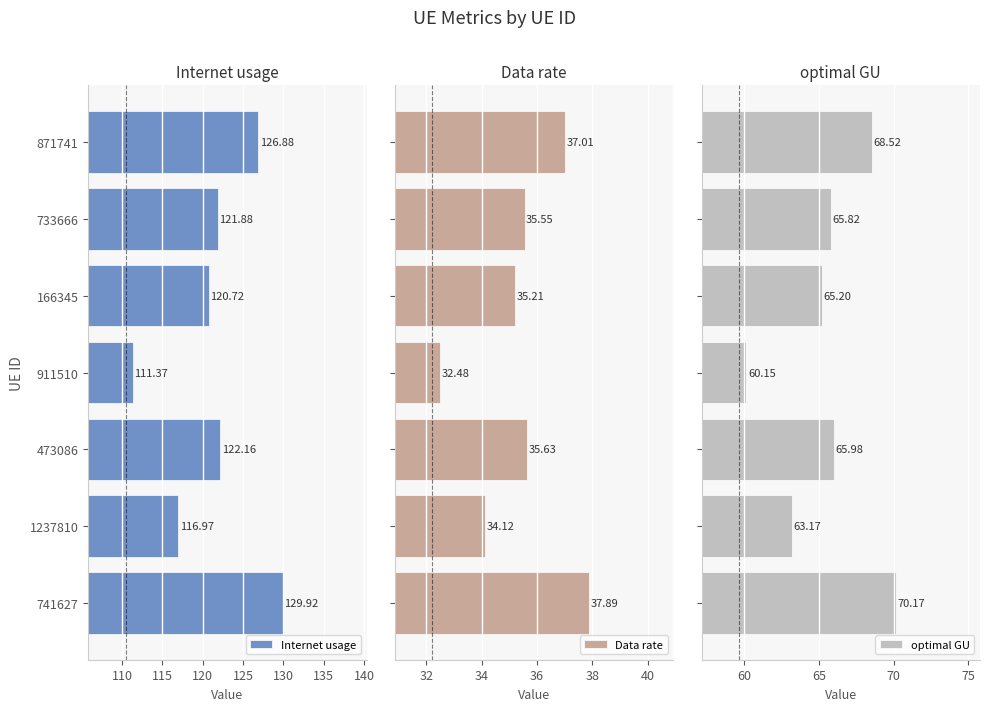

How many groups of bars are there?

7